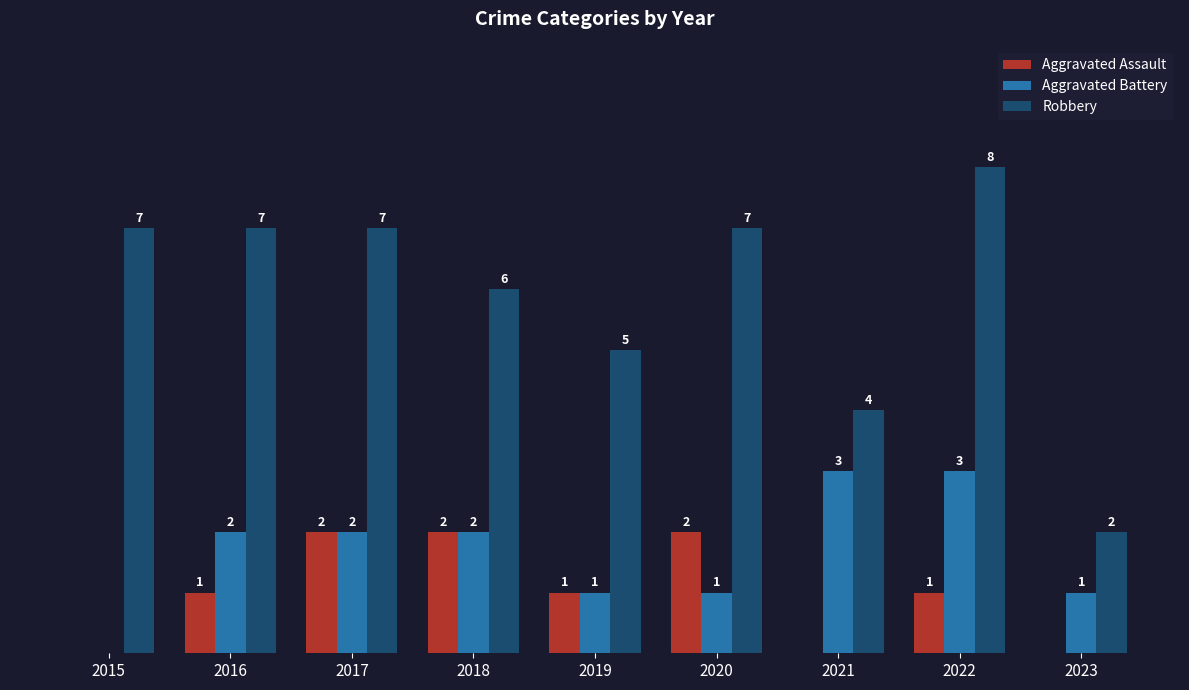

Is the value of Robbery at 2015 greater than the value of Aggravated Assault at 2023?

Yes